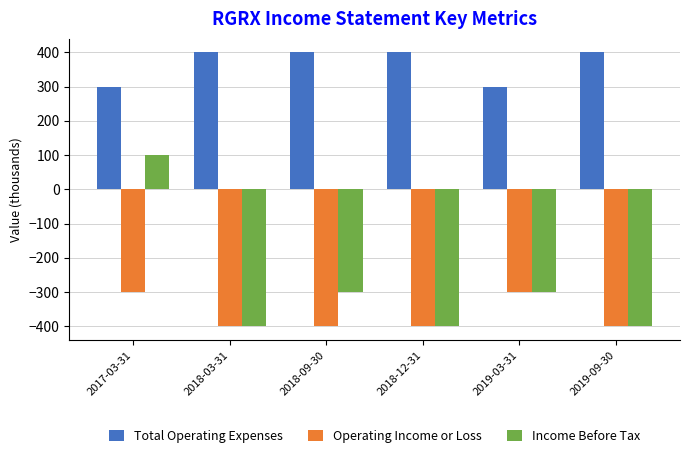

What is the label of the 3rd bar from the left?

2018-09-30